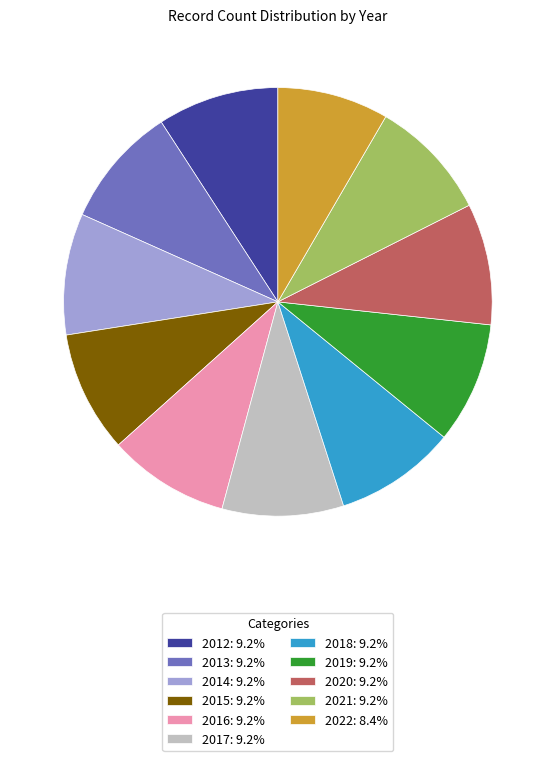

Is the sum of 2020: 9.2% and 2018: 9.2% greater than half?

No